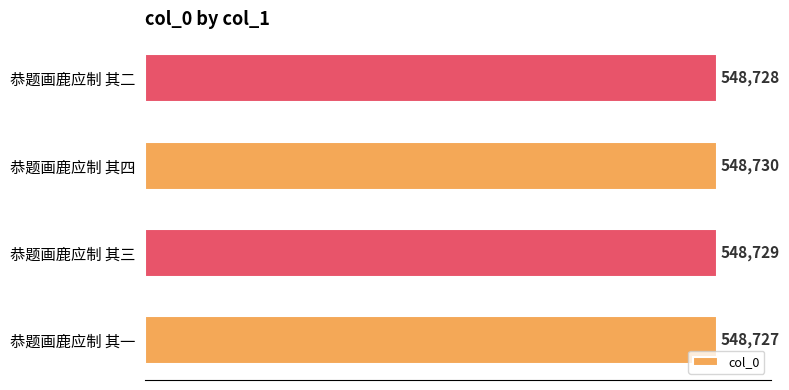

What is the ratio of the value at 恭题画鹿应制 其三 to the value at 恭题画鹿应制 其二?

1.0